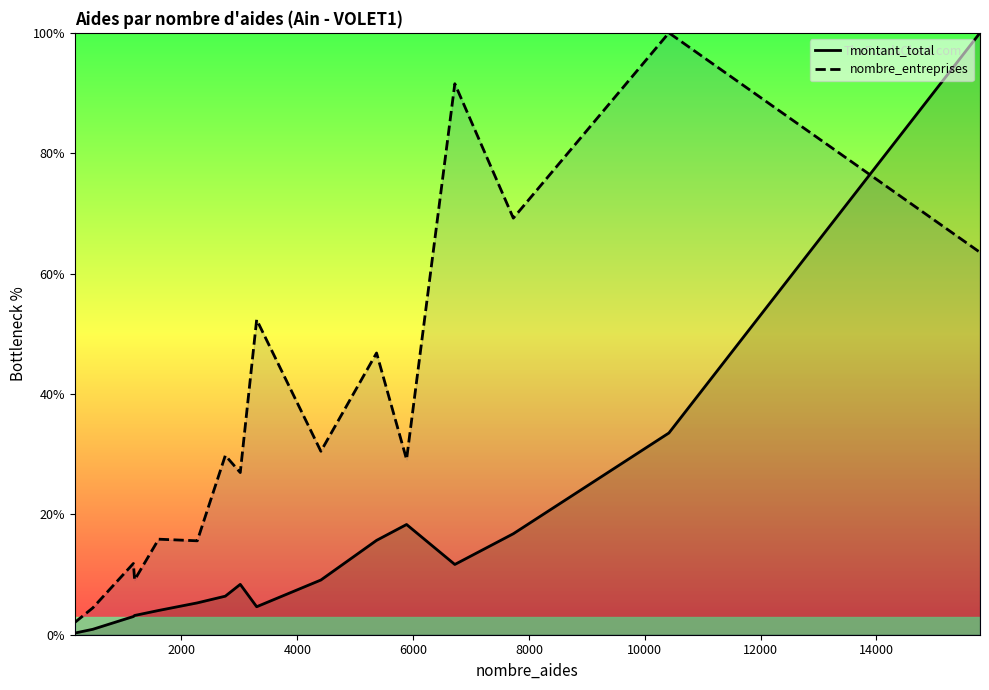

Which series has the largest total across all categories?

nombre_entreprises